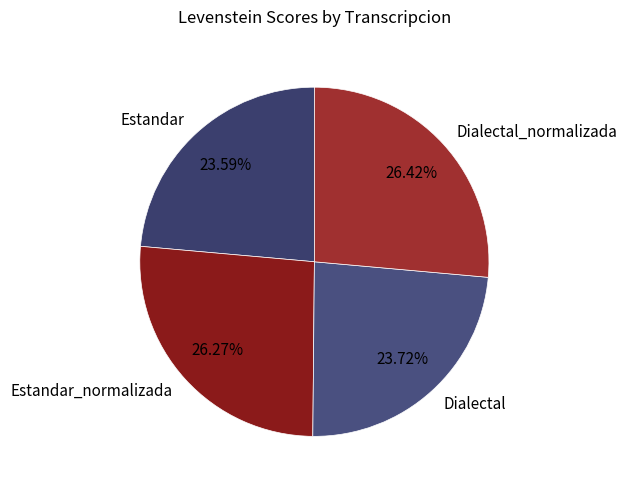

To the nearest percent, what is the average slice percentage?

25%